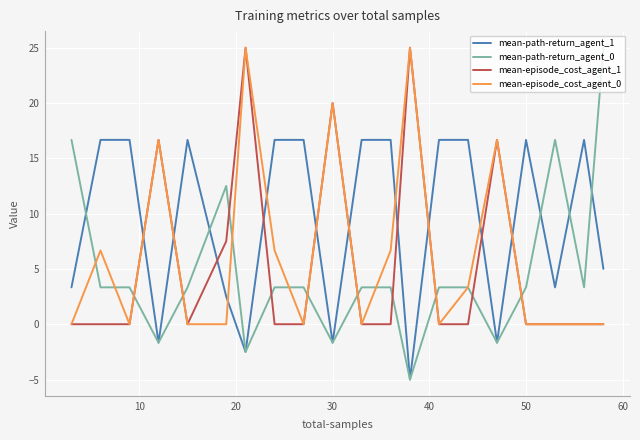

List the series in order of their overall mean, highest first.

mean-path-return_agent_1, mean-episode_cost_agent_0, mean-episode_cost_agent_1, mean-path-return_agent_0